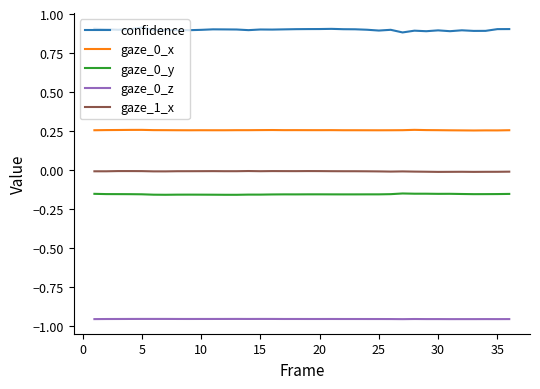

Which series has the largest total across all categories?

confidence